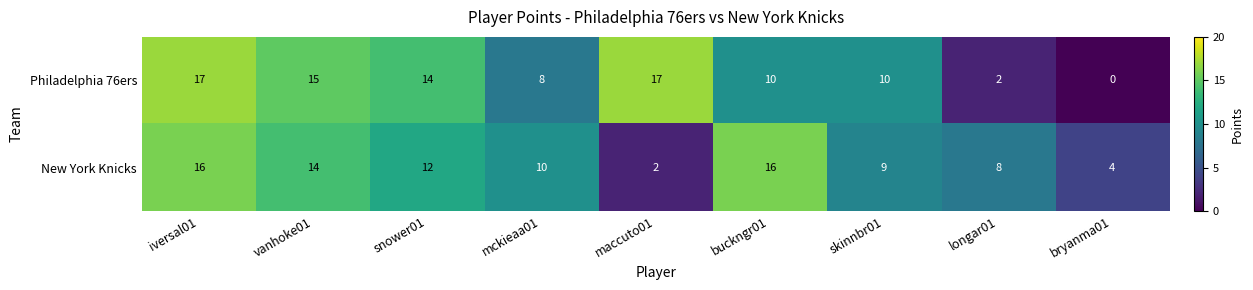

How many distinct data groups are displayed?

2